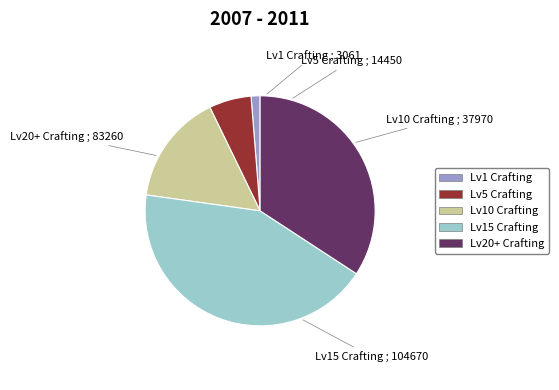

Is there a majority slice in this chart?

No